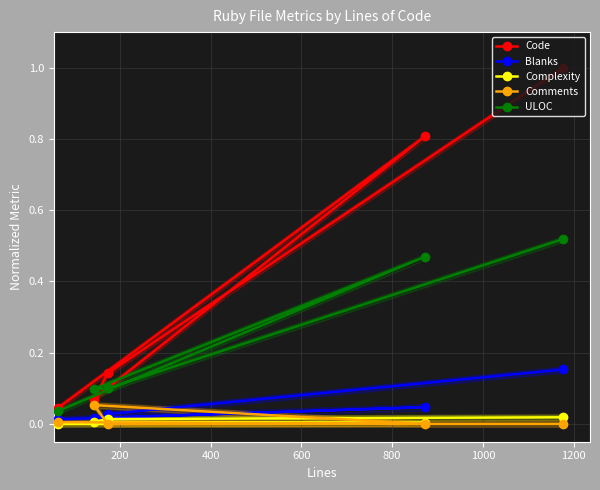

Count the number of categories in the chart.

5